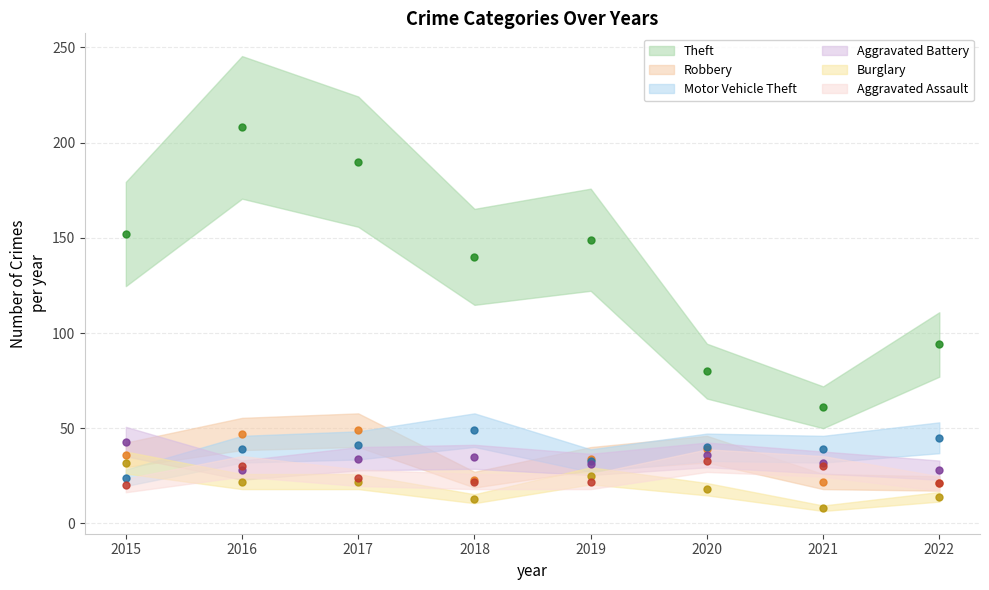

How many categories are shown in the chart?

8